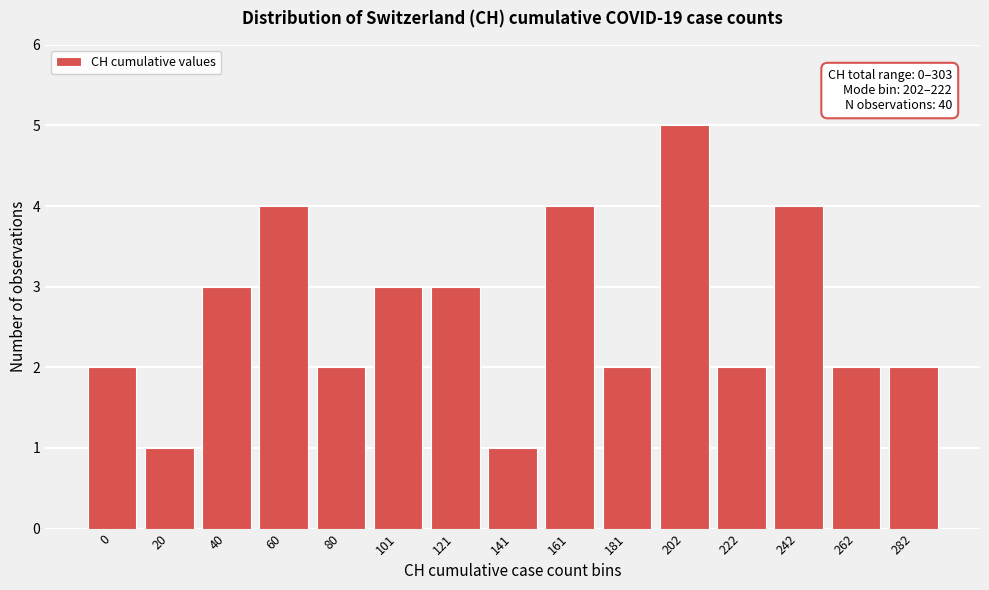

Reading right to left, what are all the values shown in this chart?

282=2	262=2	242=4	222=2	202=5	181=2	161=4	141=1	121=3	101=3	80=2	60=4	40=3	20=1	0=2